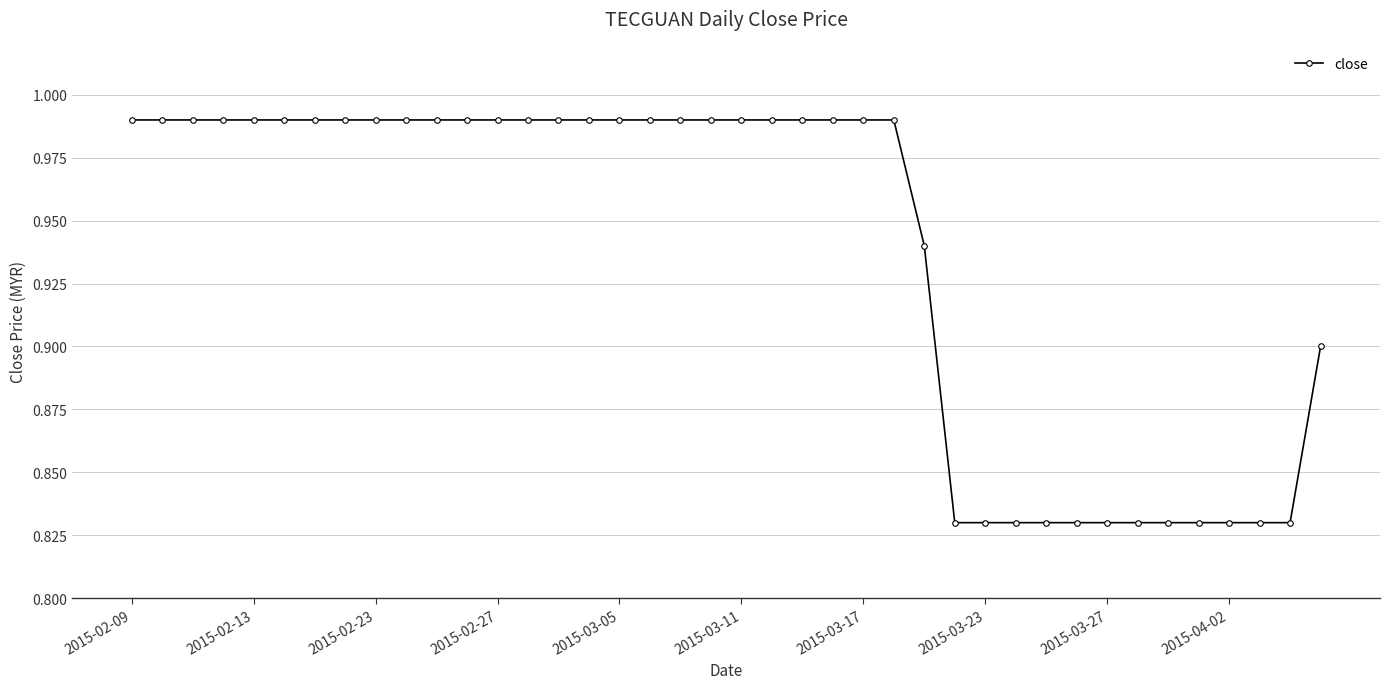

What is the sum of all values?

37.5